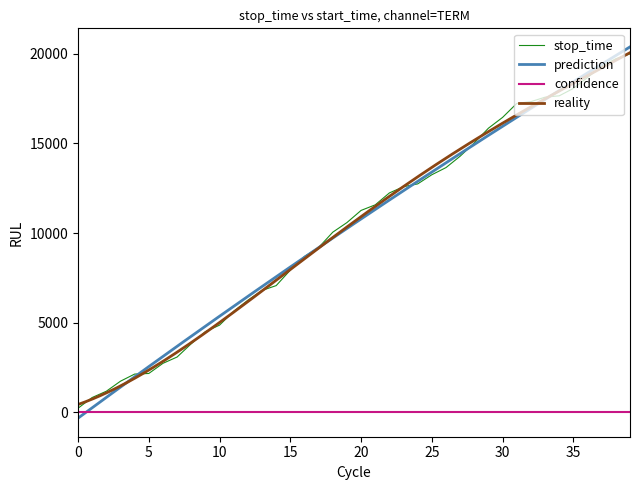

Which series has the largest total across all categories?

stop_time